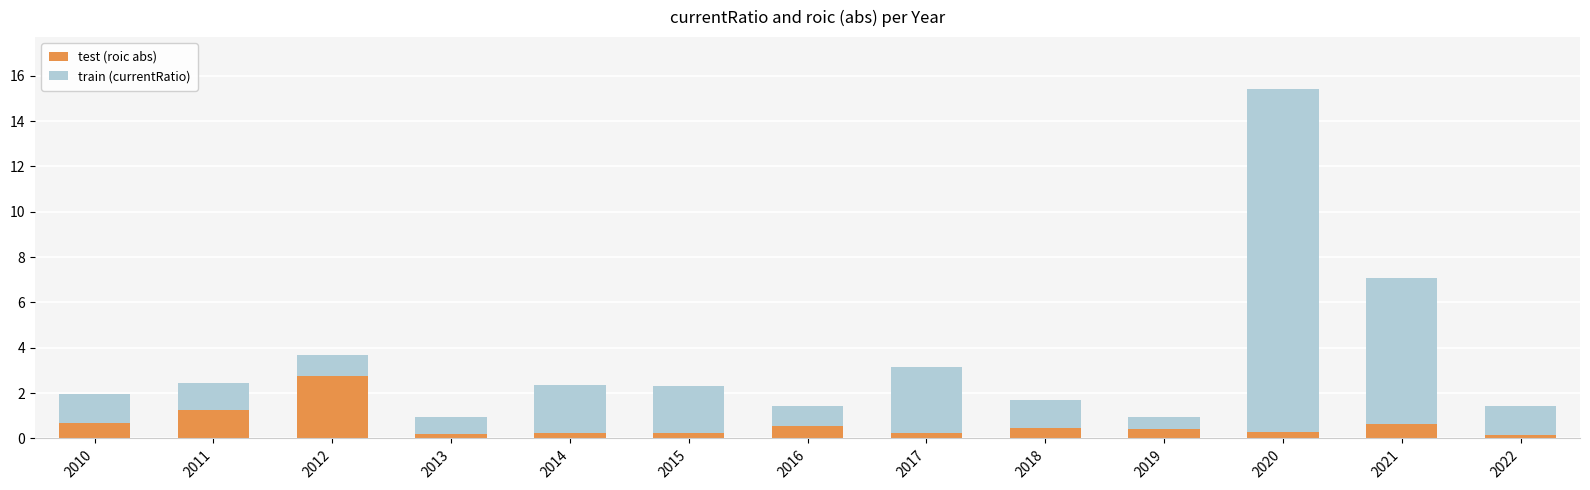

At which category is the sum across all series the highest?

2020